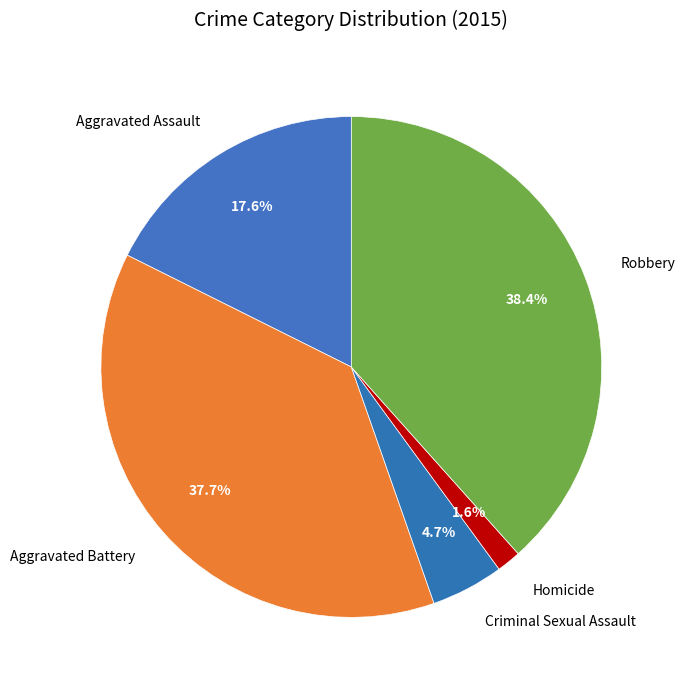

Is it true that Homicide is 2% of the pie?

True